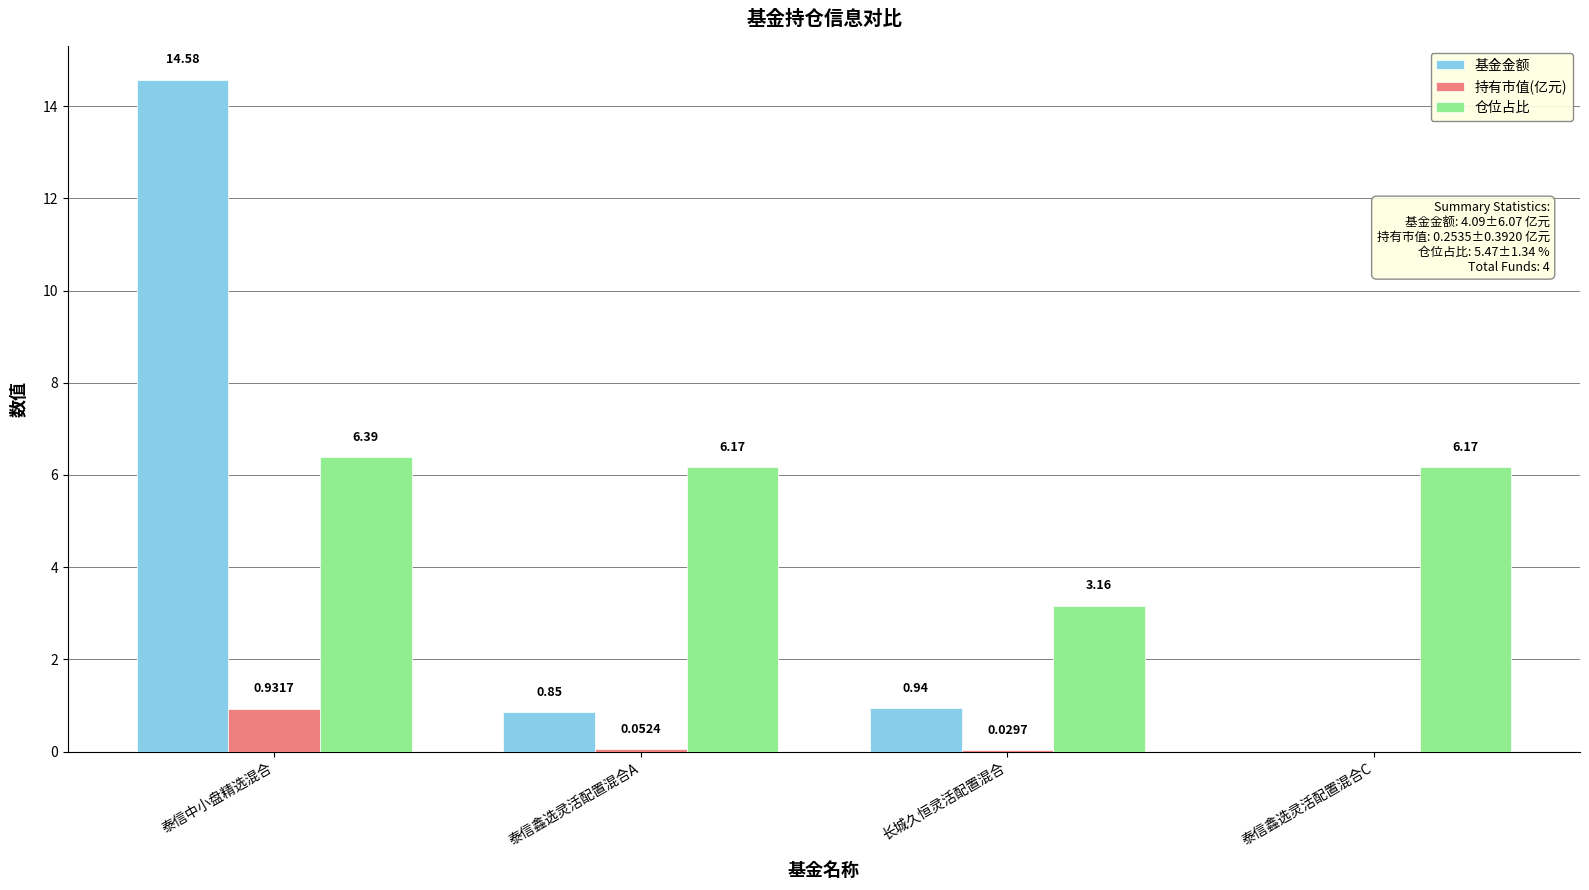

How many data points in 持有市值(亿元) are above 0?

3